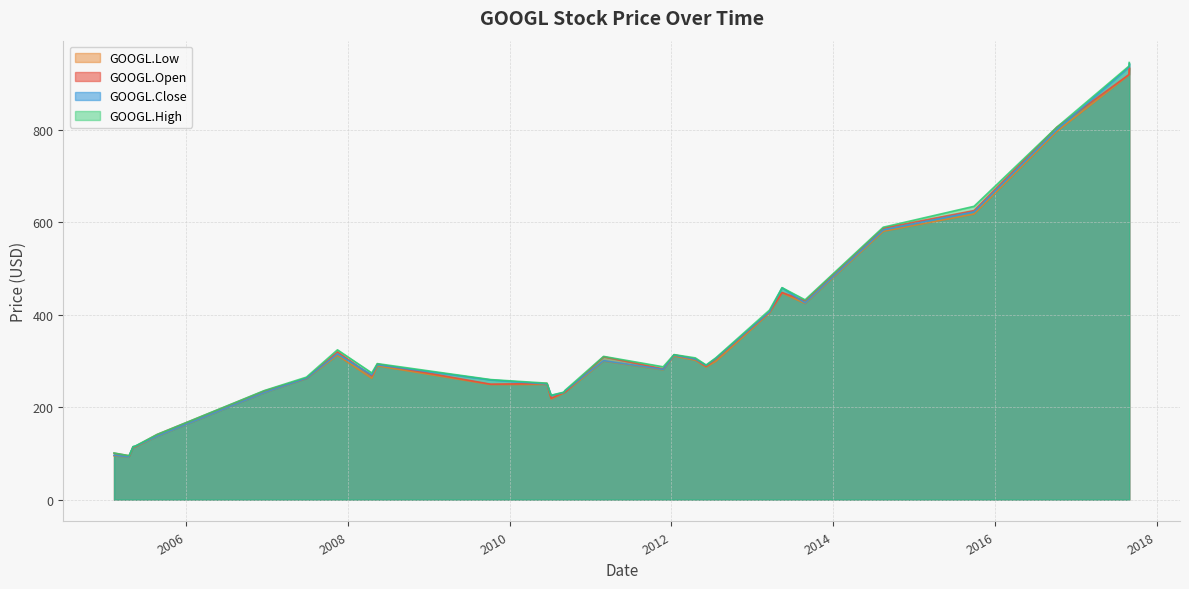

Does the chart display data point markers on the line(s)?

No